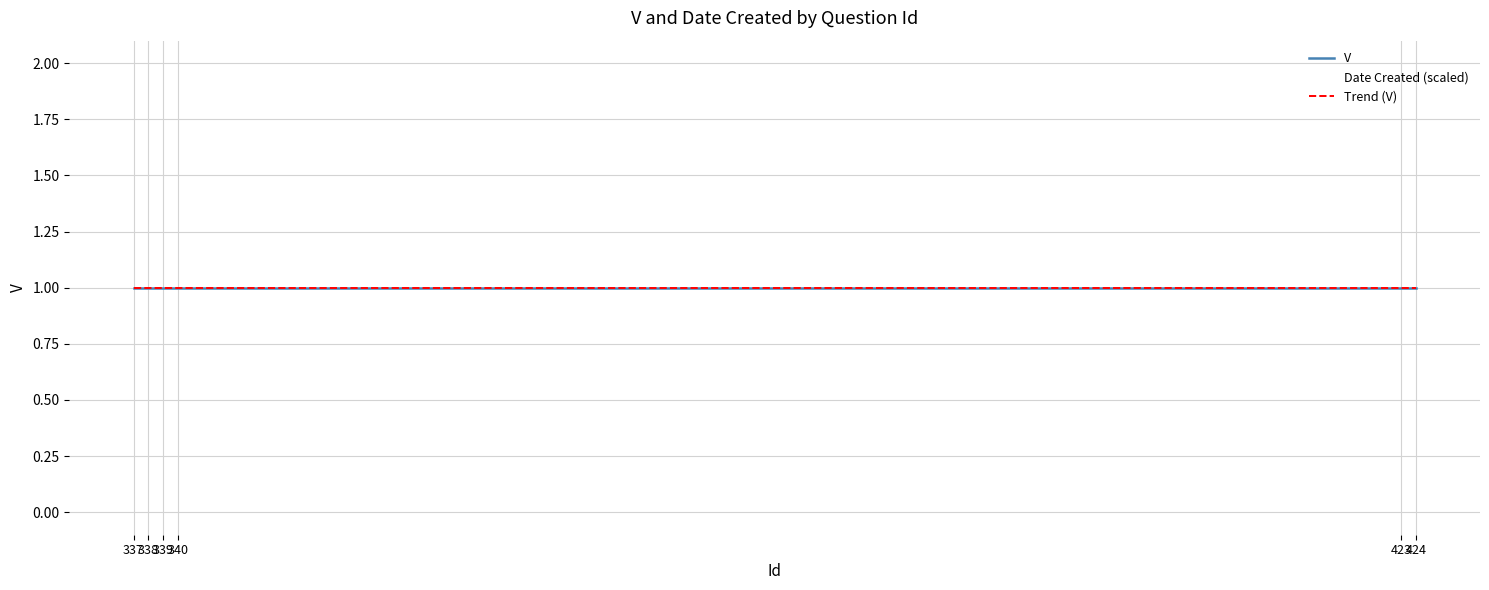

What is the value of the Trend (V) point at the 2nd from the left?

1.0